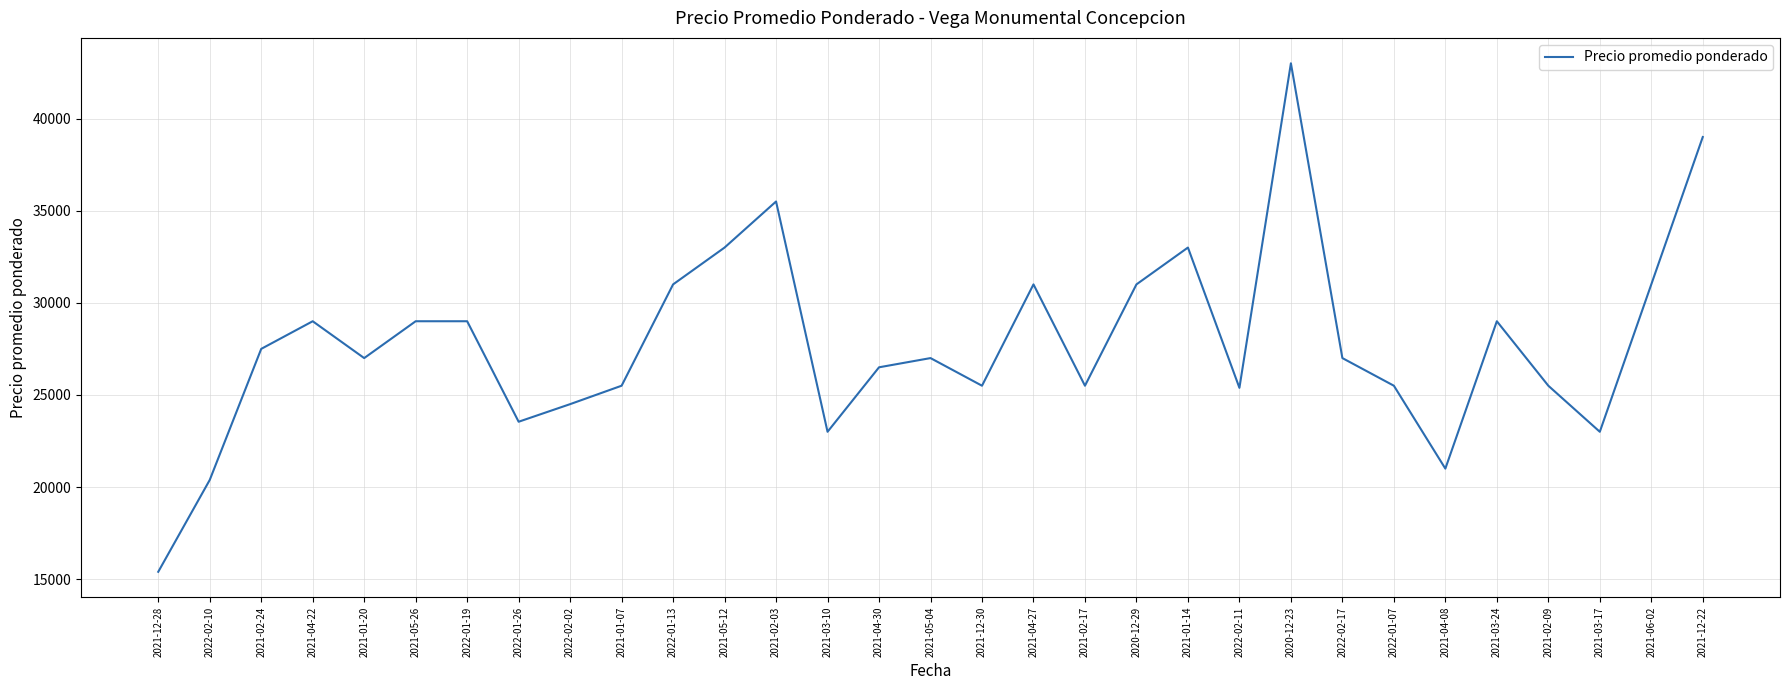

True or false: there are more than 2 points higher than both neighbors.

True